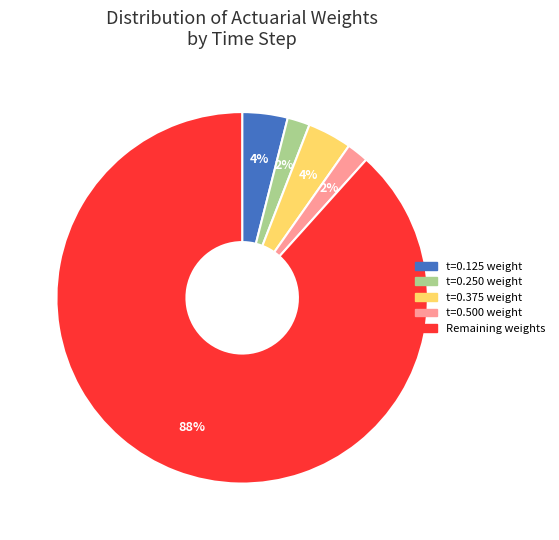

Does any single category account for the majority?

Yes